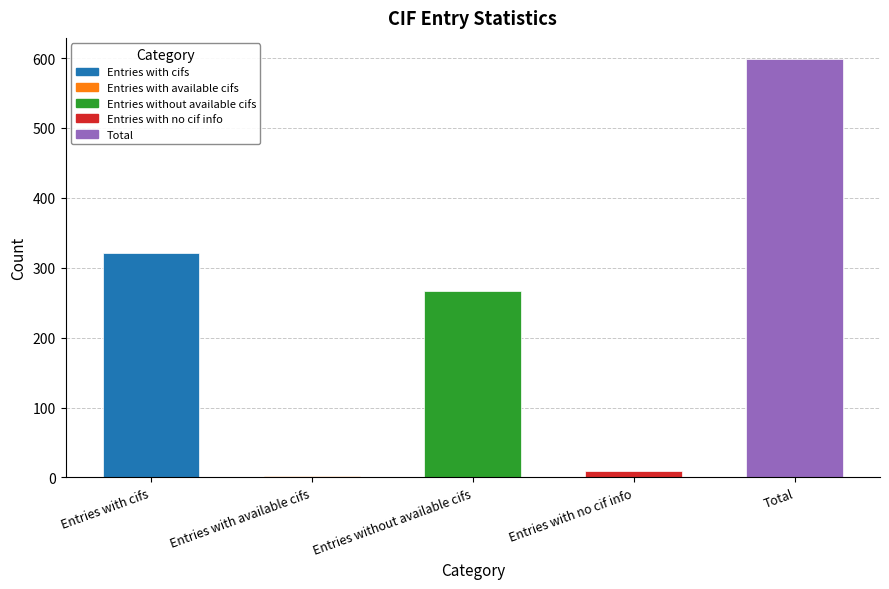

Reading right to left, transcribe all the data shown in this chart.

599	9	267	2	321